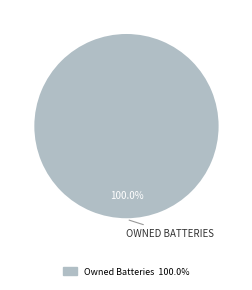

Does any single category account for the majority?

Yes